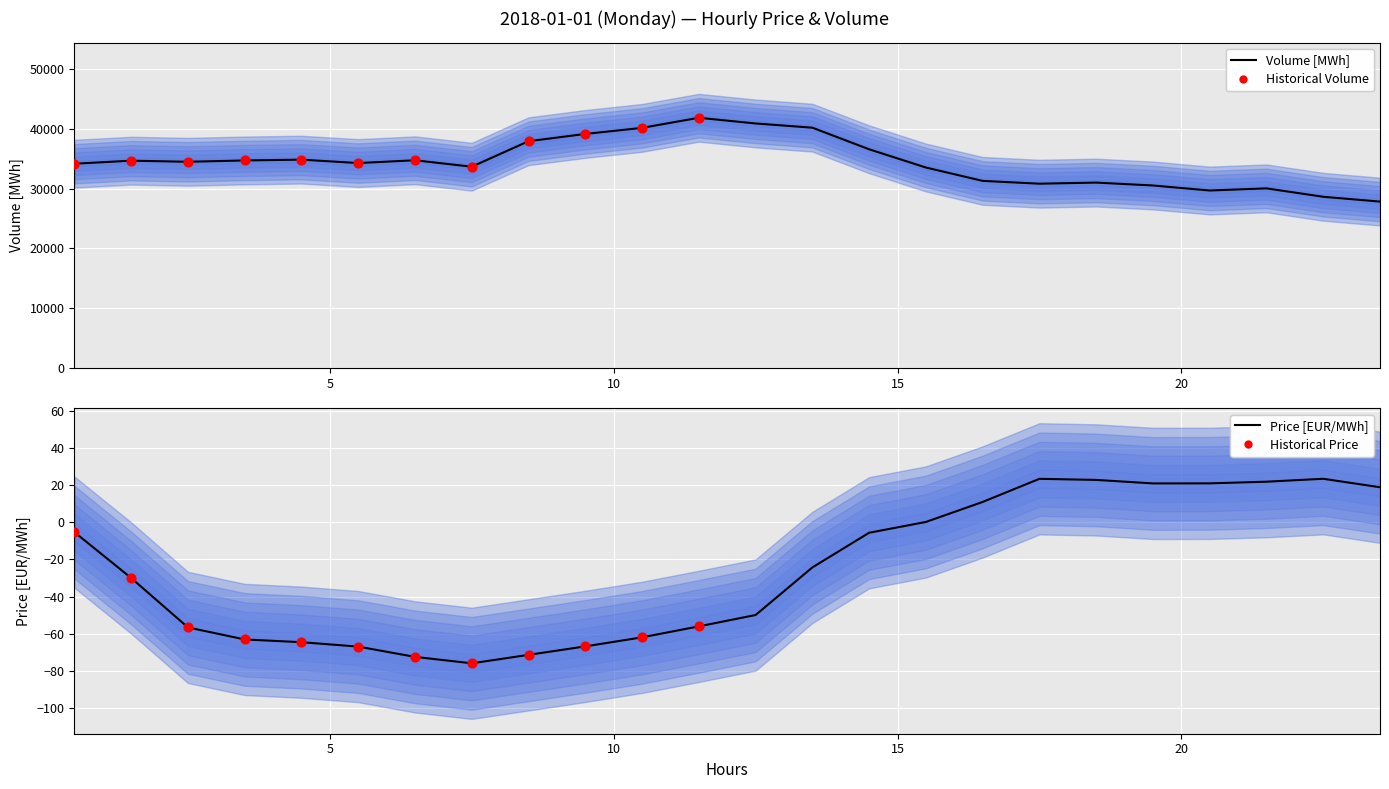

Is the value of Volume [MWh] at 19.5 greater than the value of Price [EUR/MWh] at 8.5?

Yes